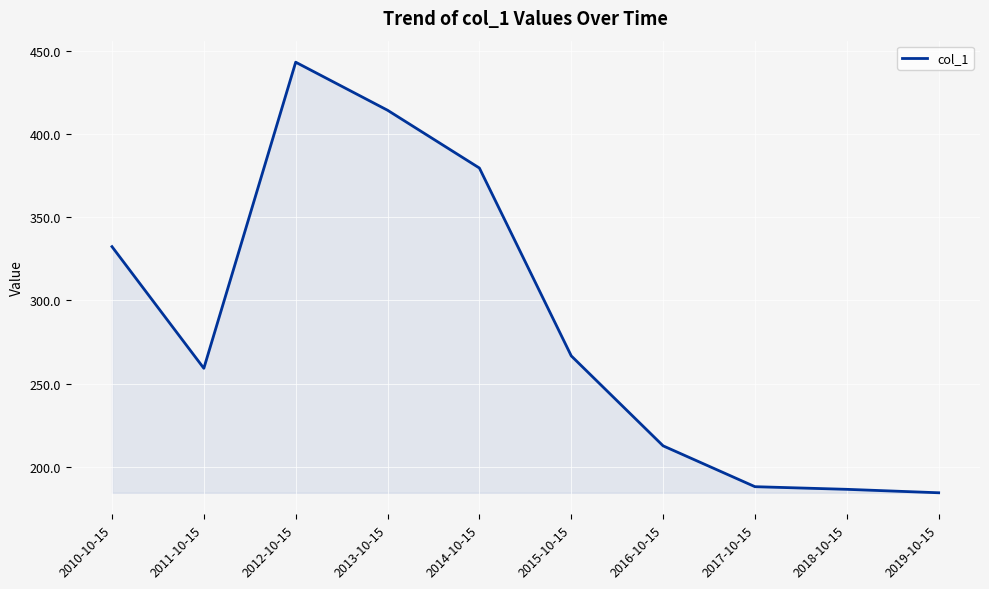

Reading left to right, transcribe all the data shown in this chart.

332.2	259.2	443.1	414.2	379.5	266.6	212.6	188.0	186.4	184.4